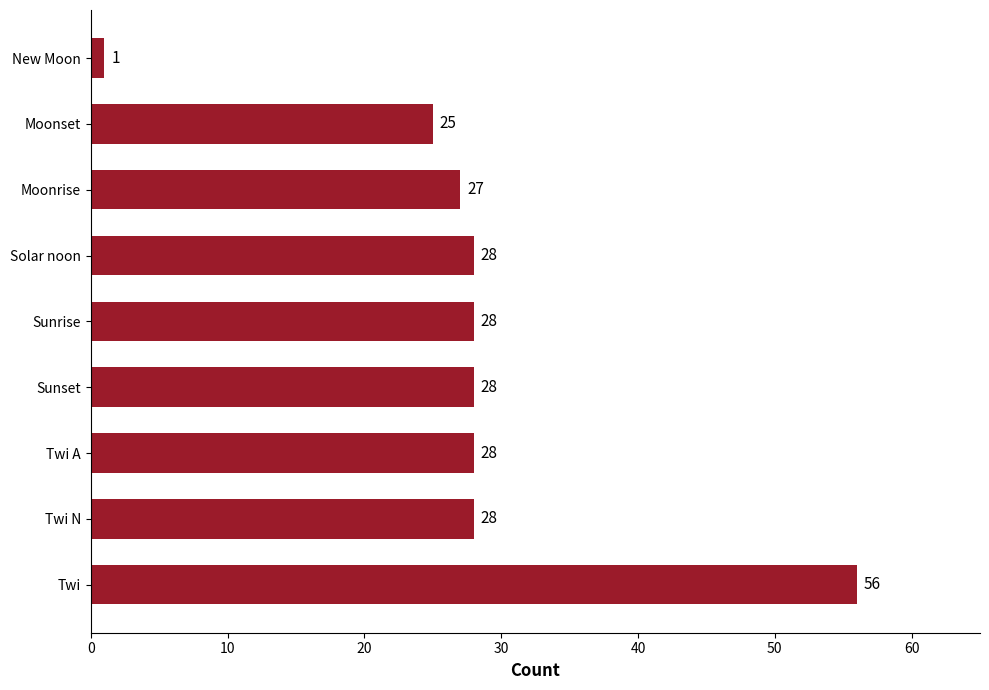

What is the maximum value shown in the chart?

56